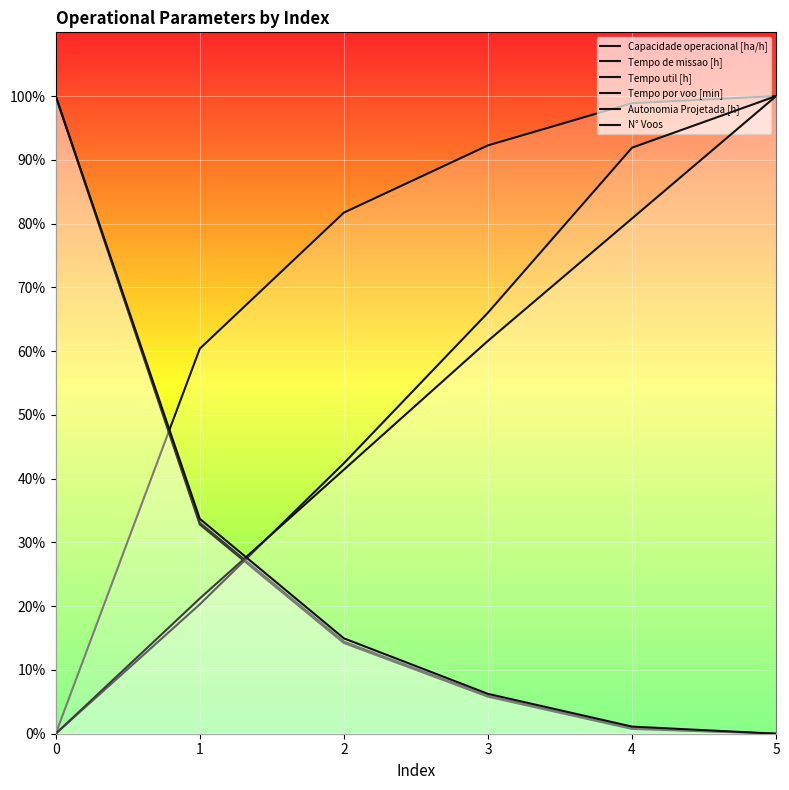

Reading left to right, what are all the values shown in this chart?

Capacidade operacional [ha/h]: 0=0.0	1=60.4	2=81.7	3=92.3	4=98.9	5=100.0
Tempo de missao [h]: 0=100.0	1=33.1	2=14.4	3=5.9	4=0.8	5=0.0
Tempo util [h]: 0=100.0	1=32.8	2=14.2	3=5.8	4=0.8	5=0.0
Tempo por voo [min]: 0=0.0	1=20.3	2=42.4	3=66.0	4=91.9	5=100.0
Autonomia Projetada [h]: 0=0.0	1=21.2	2=41.4	3=61.6	4=80.8	5=100.0
N° Voos: 0=100.0	1=33.7	2=15.0	3=6.2	4=1.1	5=0.0